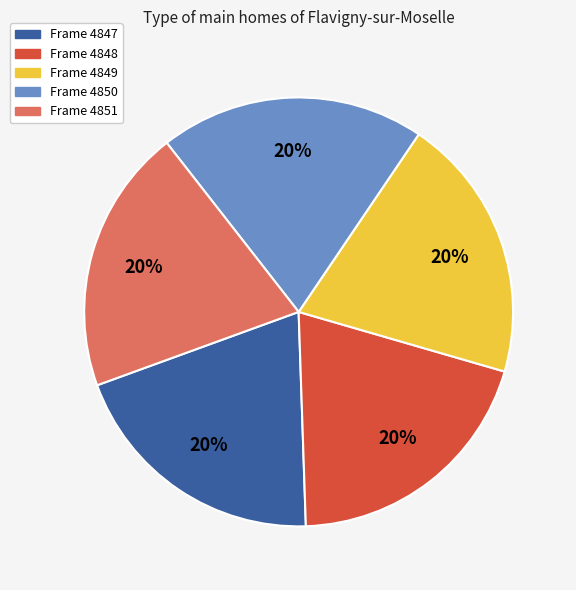

Do Frame 4848 and Frame 4847 together represent more than half of the pie?

No